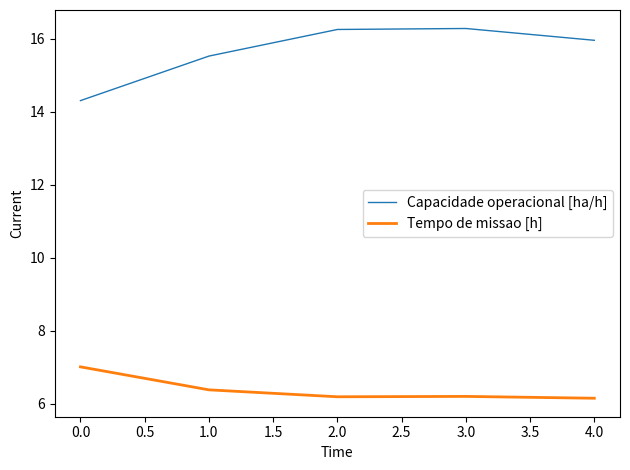

What is the minimum value for Capacidade operacional [ha/h]?

14.3